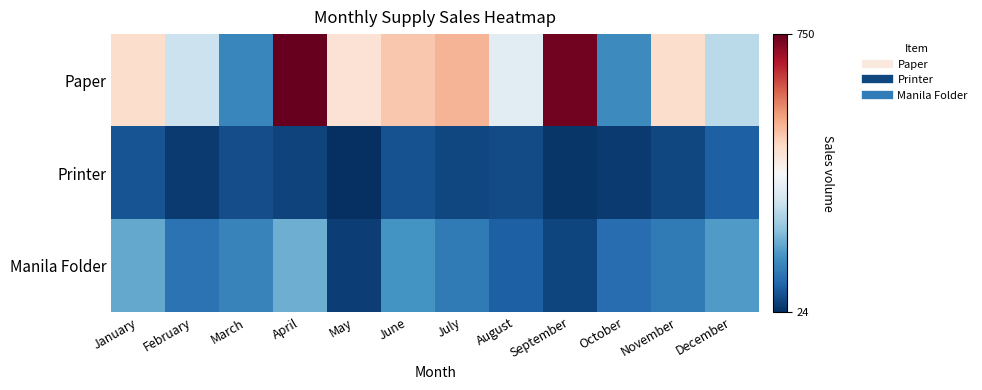

Reading right to left, transcribe all the data shown in this chart.

Paper: December=288	November=450	October=155	September=736	August=347	July=510	June=485	May=440	April=750	March=150	February=310	January=450
Printer: December=91	November=58	October=41	September=34	August=61	July=57	June=71	May=24	April=50	March=65	February=40	January=75
Manila Folder: December=180	November=130	October=110	September=55	August=90	July=130	June=170	May=45	April=210	March=145	February=118	January=200